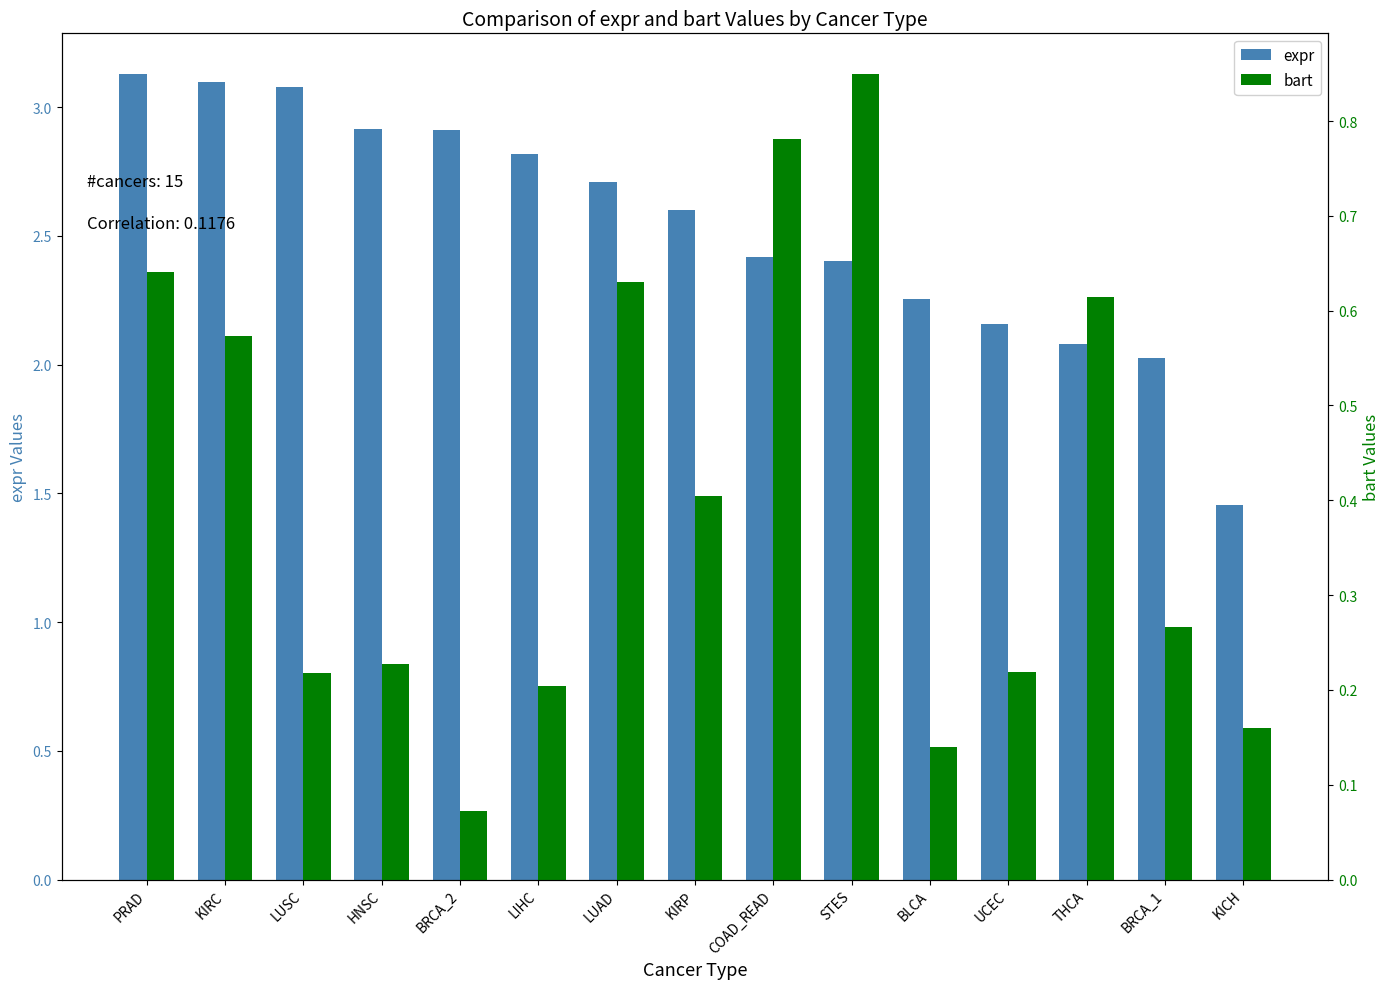

Which series has the widest spread of values?

expr